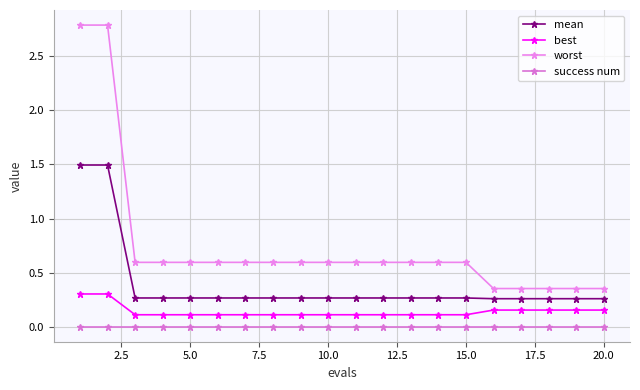

Which series has the largest total across all categories?

worst